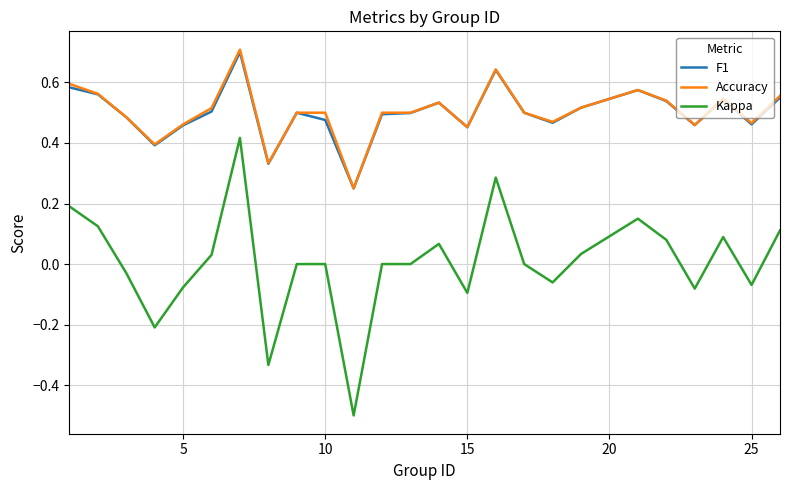

Which series has the largest range (max minus min)?

Kappa